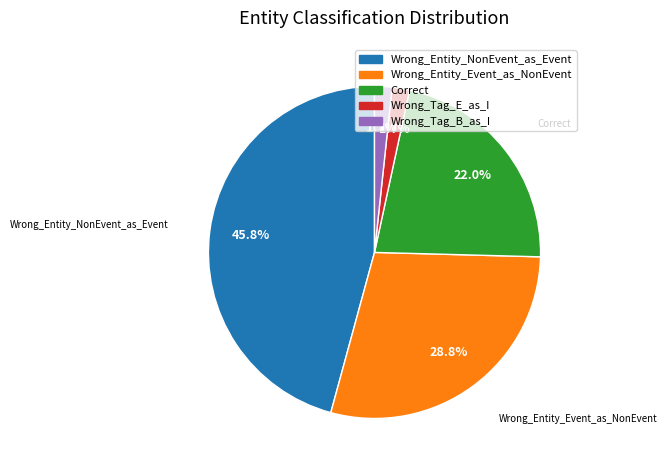

How much of the chart is everything except Correct?

78.0%